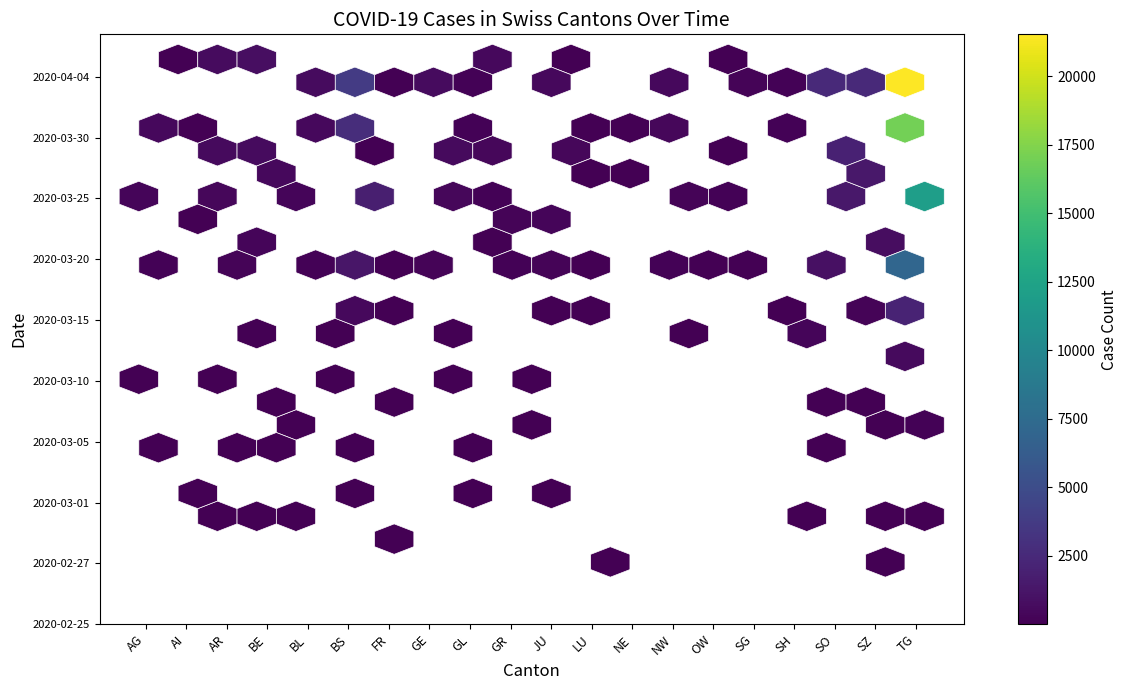

Where is 2020-03-05 nearest to the value 62?

SO